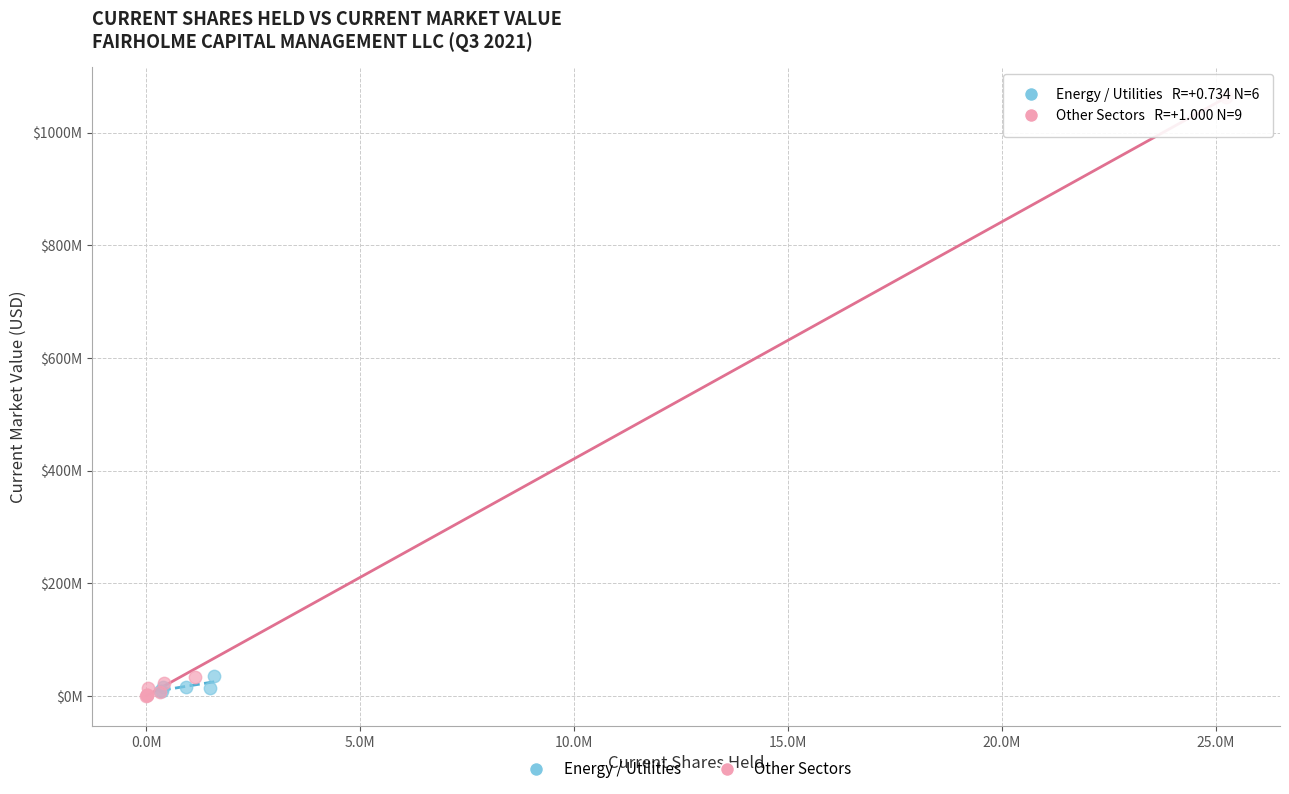

Which series has the widest spread of Y values?

Other Sectors